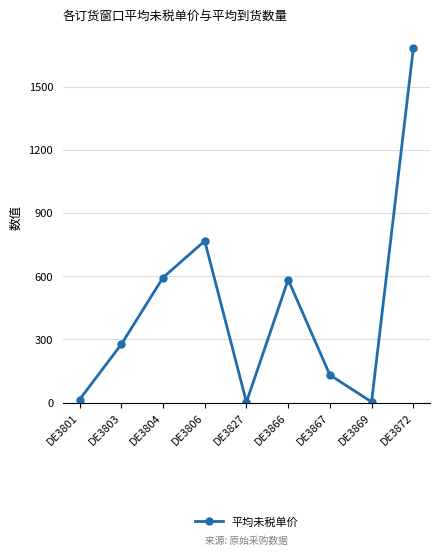

What is the greatest value displayed?

1681.5